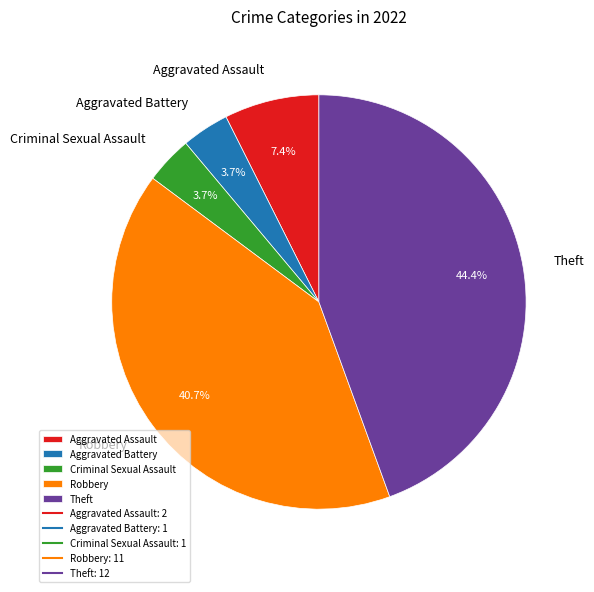

What is the ratio of the value at Robbery to the value at Aggravated Assault?

5.5